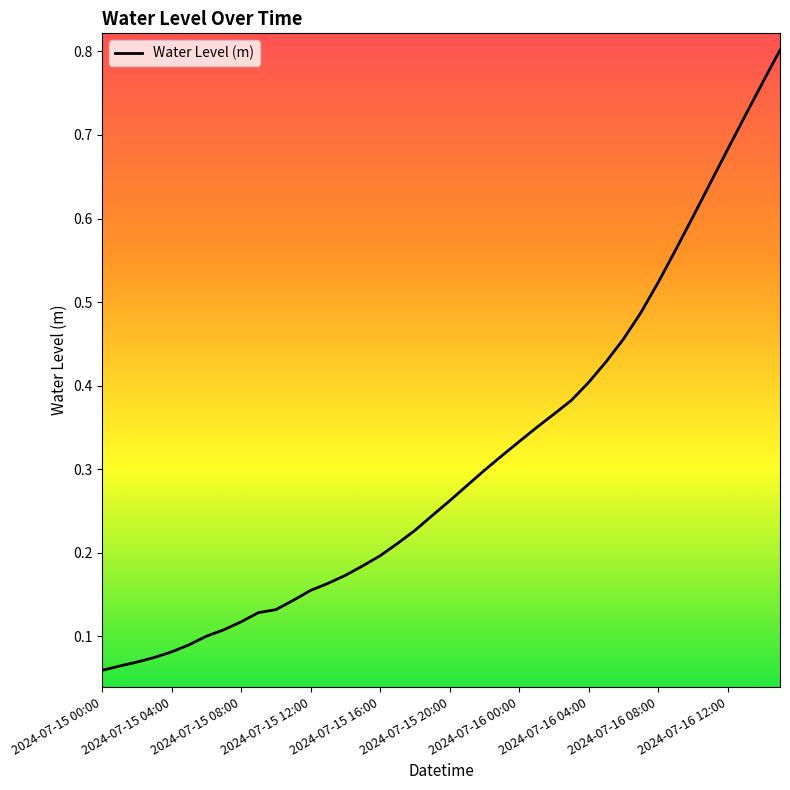

What is the average value?

0.3